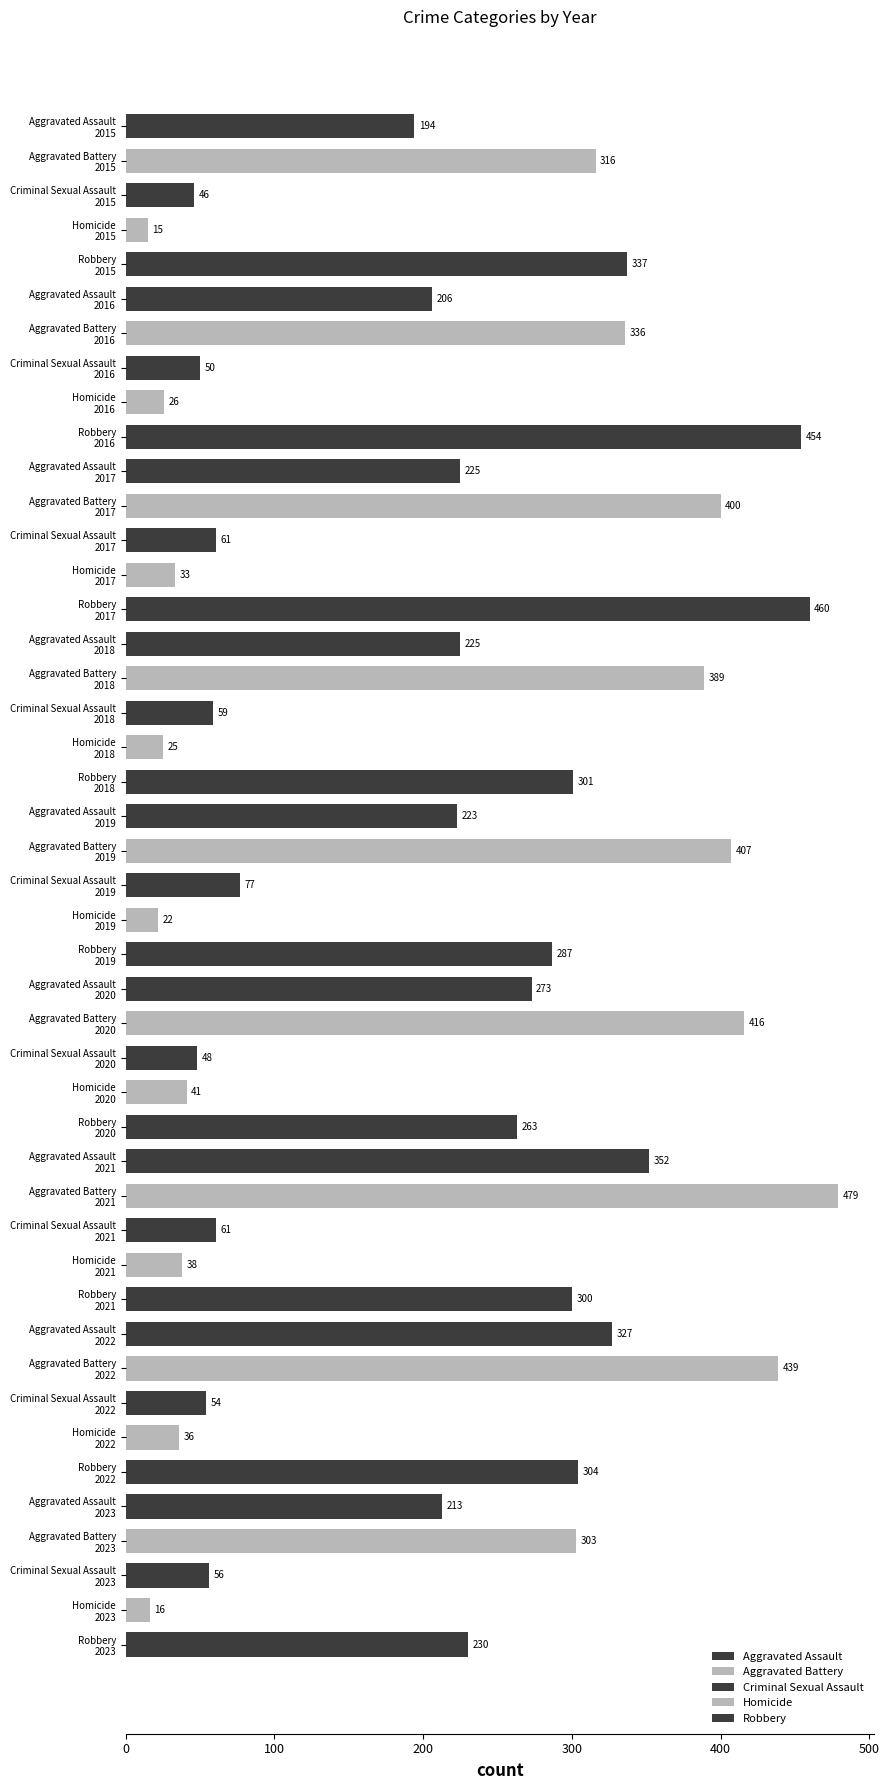

How many bars are there in total?

45